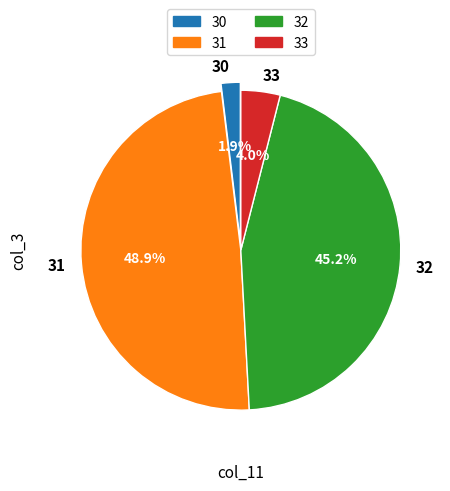

To the nearest percent, what is the difference between the largest and smallest slice percentages?

47%